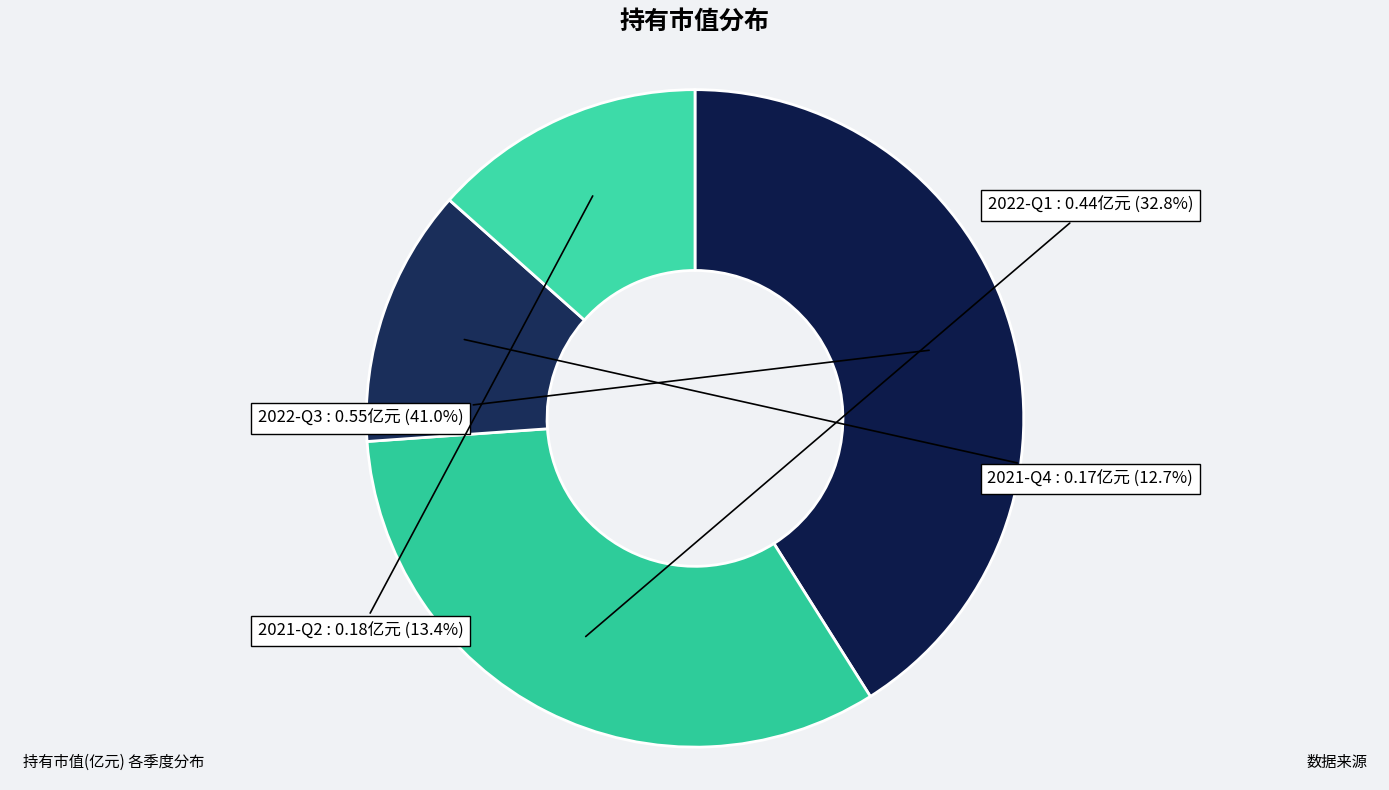

How many segments does this pie chart have?

4